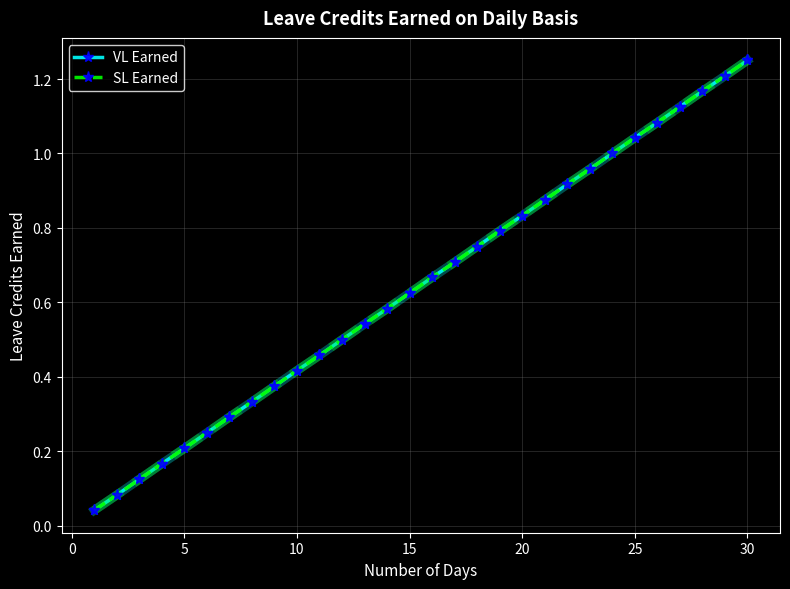

What is the maximum value shown in the chart?

1.2